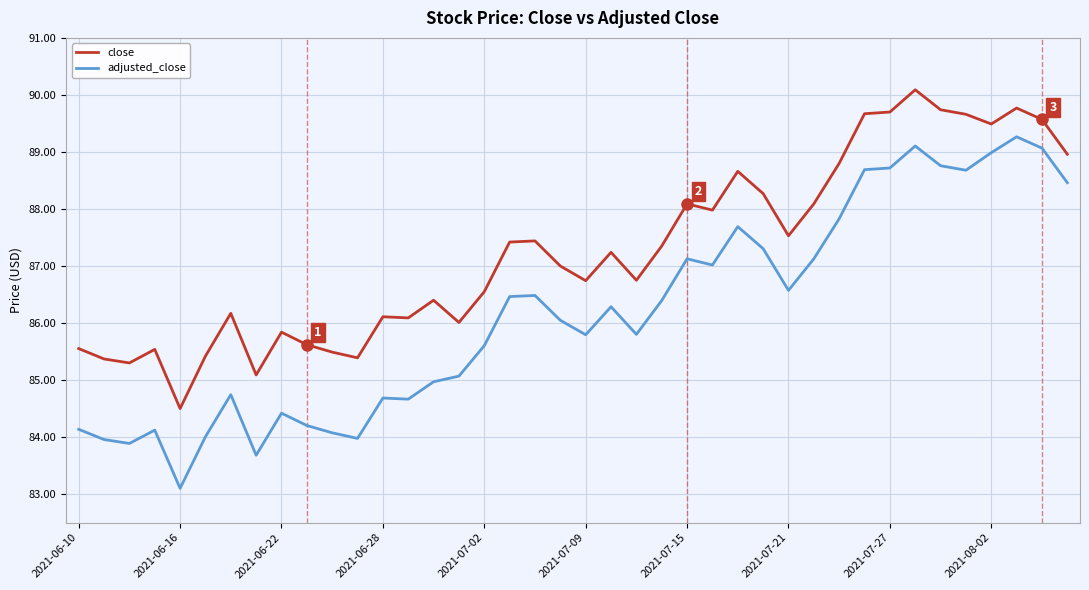

True or false: close and adjusted_close cross at least once.

False